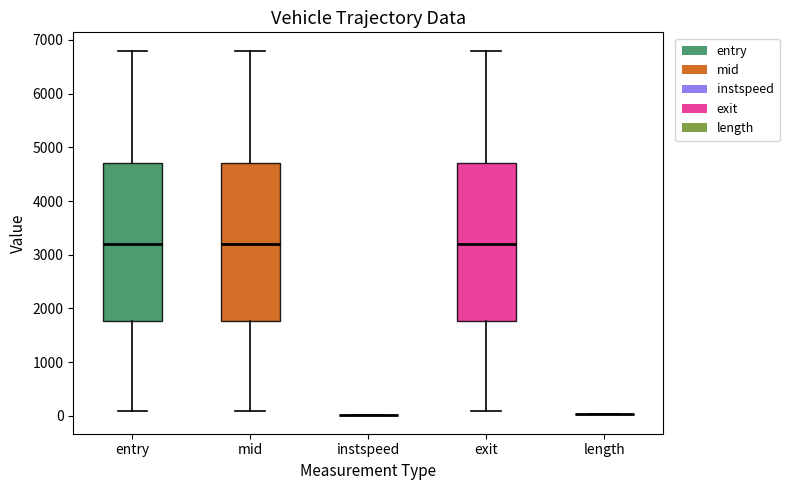

Reading left to right, read every box against the y-axis: the position of its median line, the range the box covers, and the ends of its whiskers. The values are not printed on the chart, so give them approximately, as read against the axis.

entry: median 3200, box 1800 to 4700, whiskers 100 to 6800
mid: median 3200, box 1800 to 4700, whiskers 100 to 6800
instspeed: box collapsed to a line at 0, whiskers 0 to 0
exit: median 3200, box 1800 to 4700, whiskers 100 to 6800
length: box collapsed to a line at 0, whiskers 0 to 0